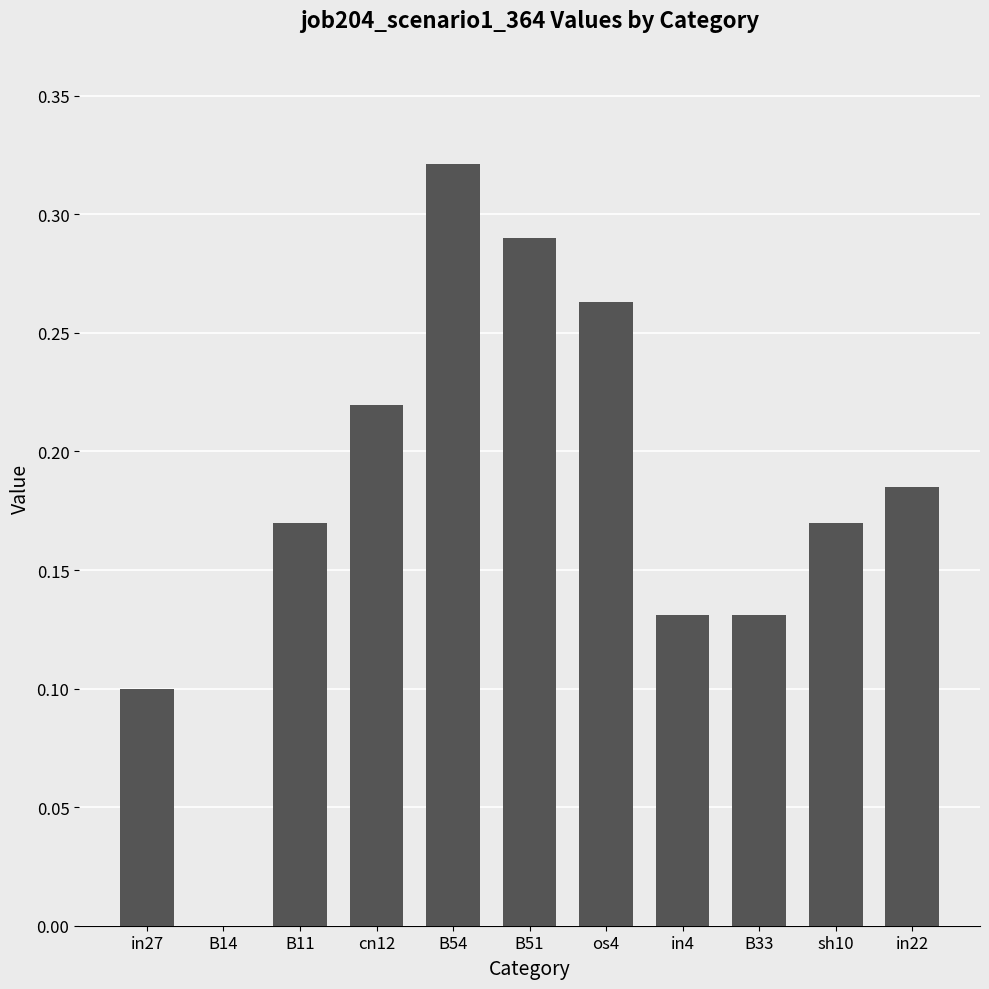

What is the sum of all values?

2.0